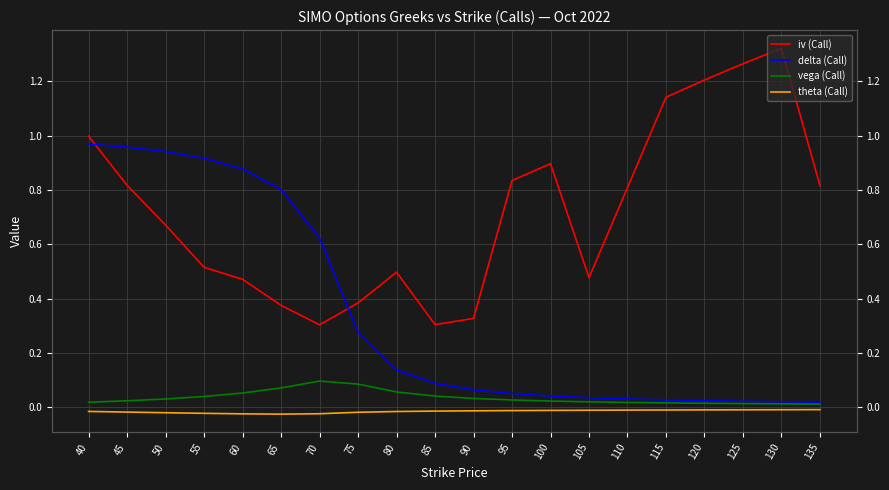

Is it true that iv (Call) equals 0.4 at 90?

False